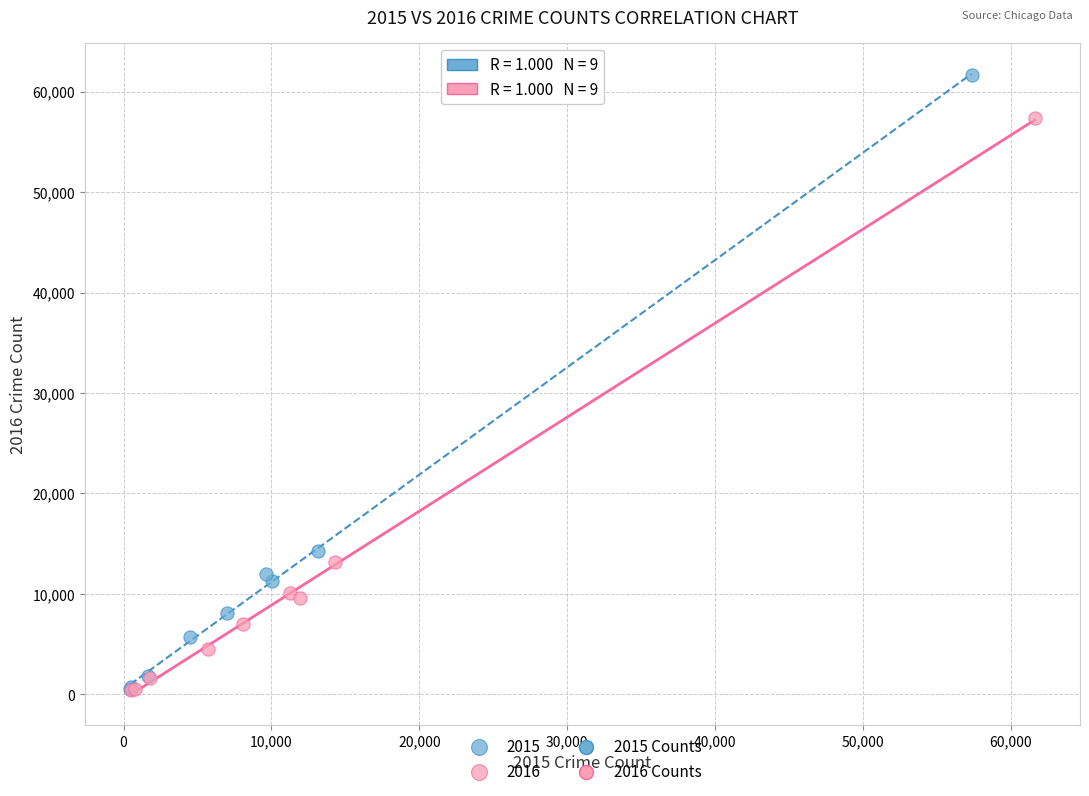

Which series reaches the maximum Y coordinate?

2015